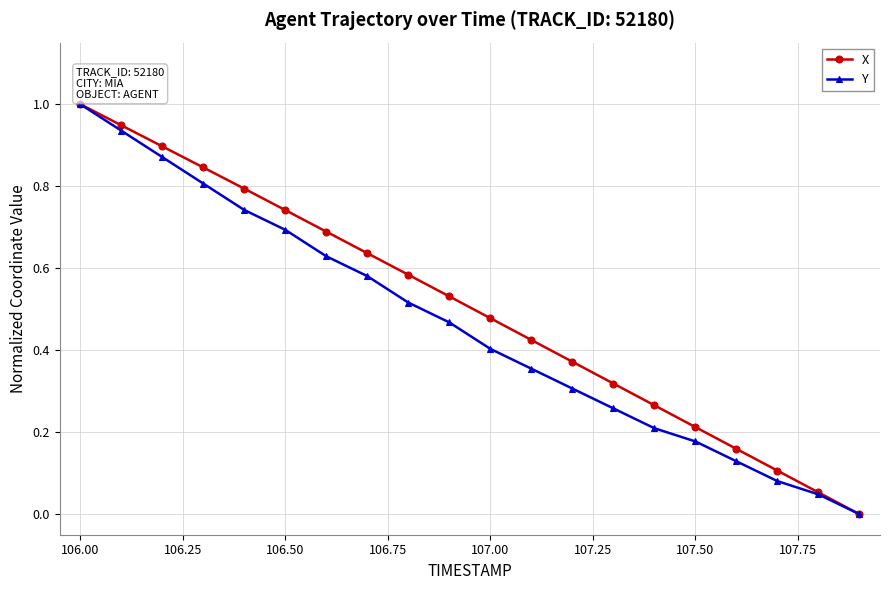

What is the maximum value shown in the chart?

1.0